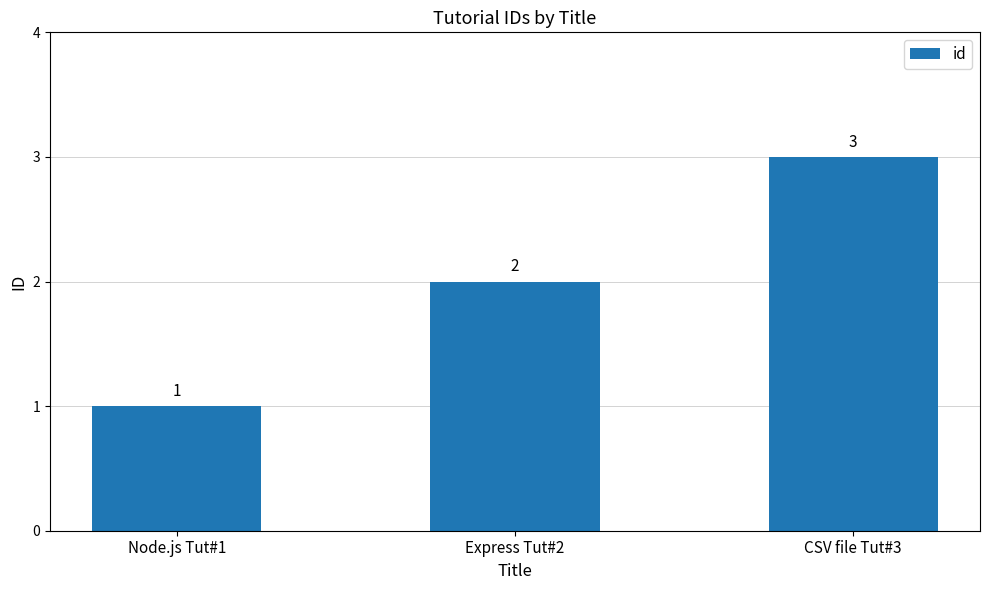

What is the ratio of the value at Express Tut#2 to the value at CSV file Tut#3?

0.7